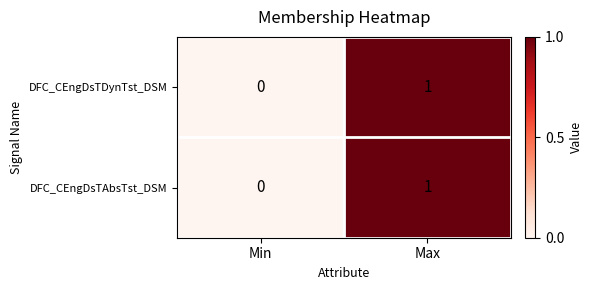

The value of DFC_CEngDsTAbsTst_DSM at Max is 2. True or false?

False